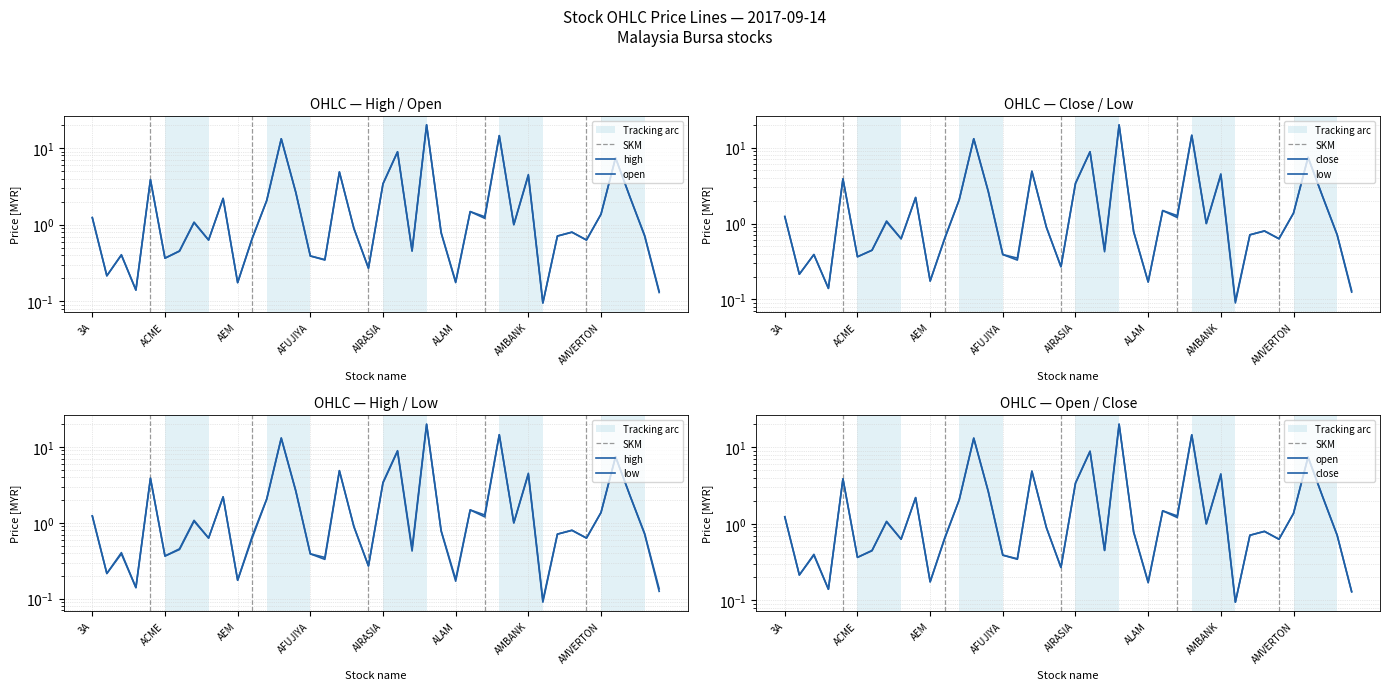

At which label does high reach its peak?

AJI